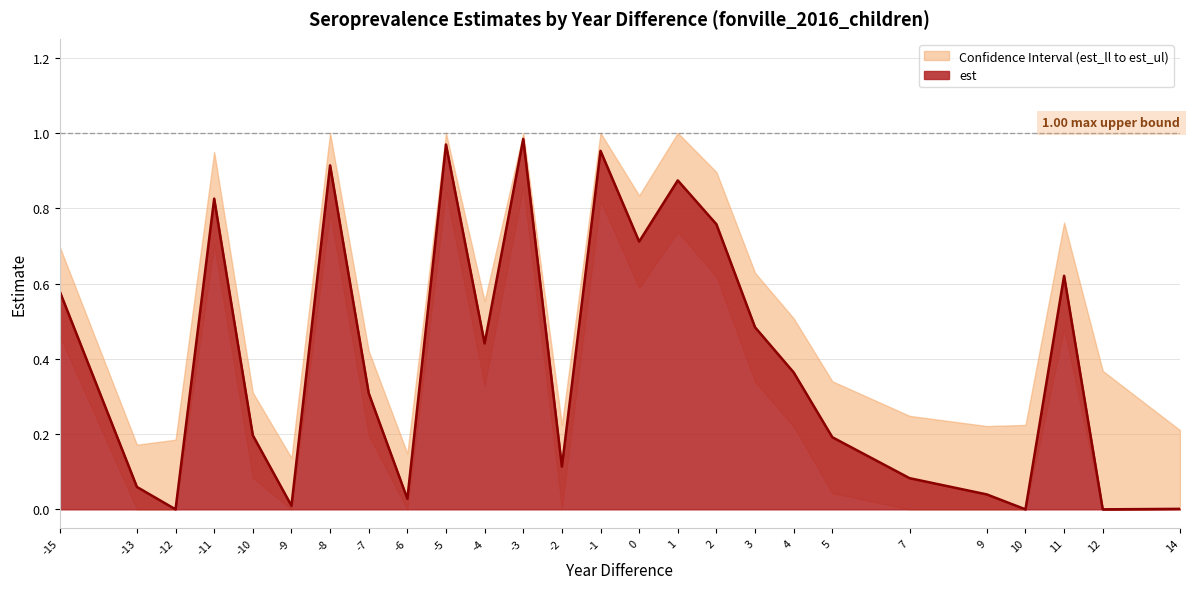

Reading left to right, transcribe all the data shown in this chart.

est_ul: 0.7	0.2	0.2	0.9	0.3	0.1	1.0	0.4	0.1	1.0	0.6	1.0	0.2	1.0	0.8	1.0	0.9	0.6	0.5	0.3	0.2	0.2	0.2	0.8	0.4	0.2
est: 0.6	0.1	0.0	0.8	0.2	0.0	0.9	0.3	0.0	1.0	0.4	1.0	0.1	1.0	0.7	0.9	0.8	0.5	0.4	0.2	0.1	0.0	0.0	0.6	0.0	0.0
est_ll: 0.5	0.0	0.0	0.7	0.1	0.0	0.8	0.2	0.0	0.8	0.3	0.9	0.0	0.8	0.6	0.7	0.6	0.3	0.2	0.0	0.0	0.0	0.0	0.5	0.0	0.0